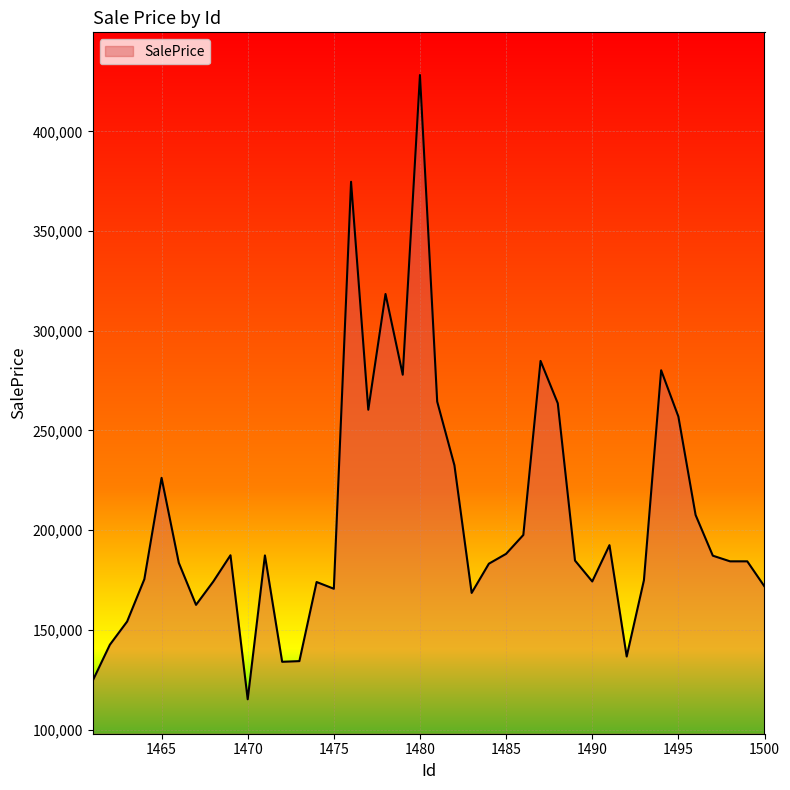

What is the smallest value displayed?

115160.4